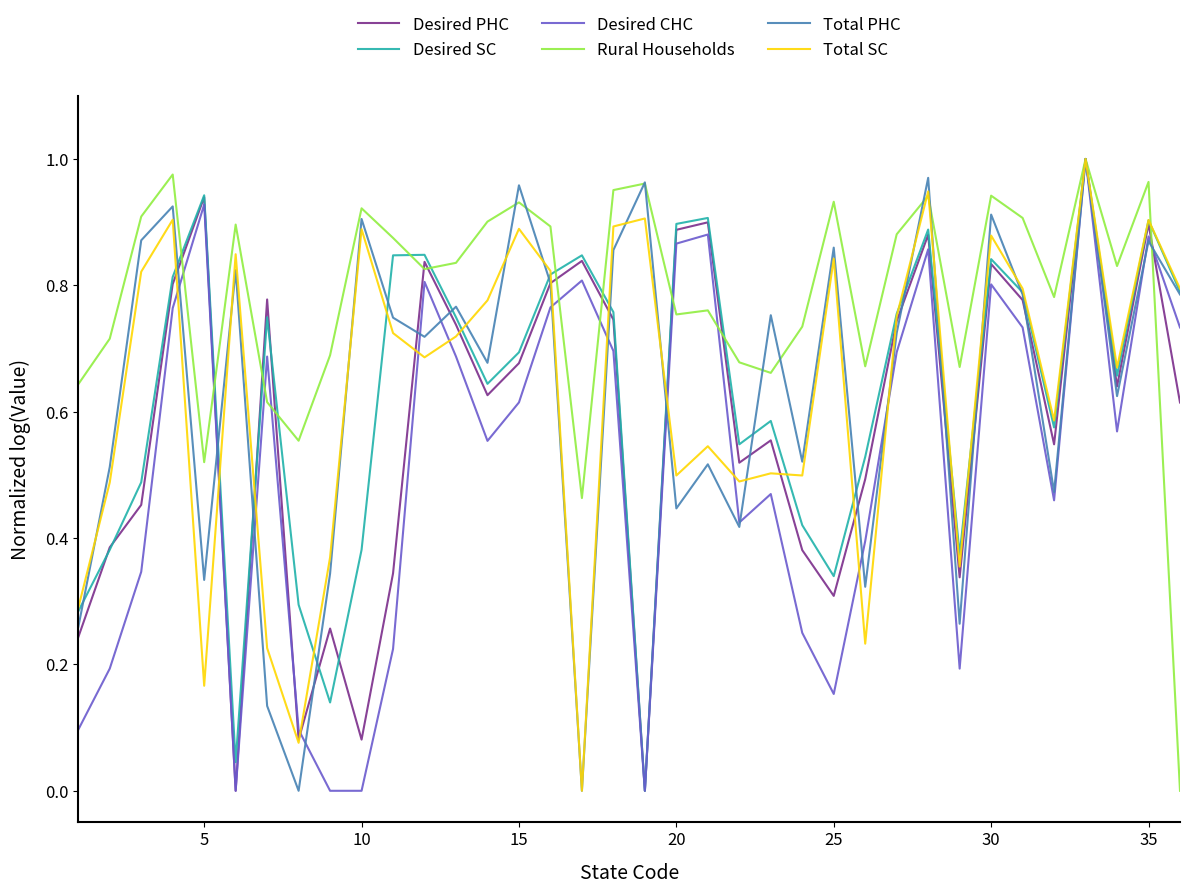

What are all the series names shown in the legend?

Desired PHC, Desired SC, Desired CHC, Rural Households, Total PHC, Total SC